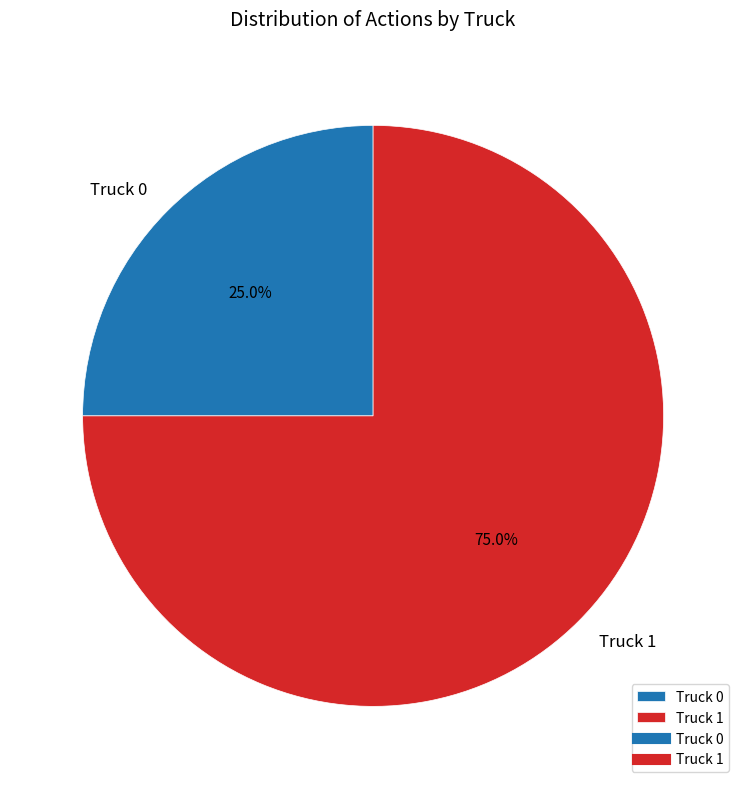

What is the smallest slice in the pie chart?

Truck 0